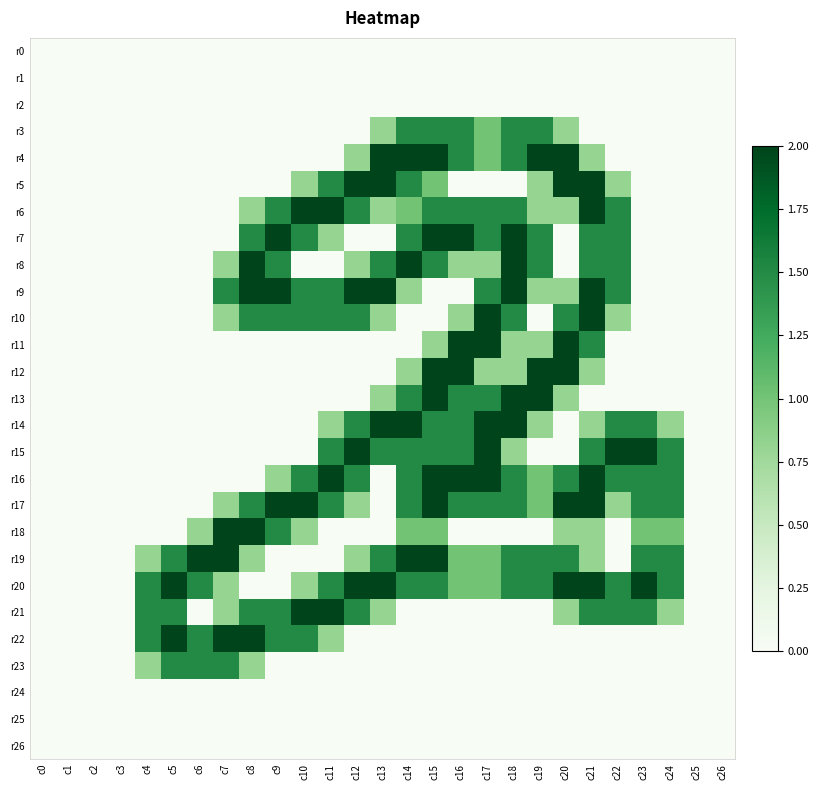

How many distinct data groups are displayed?

27